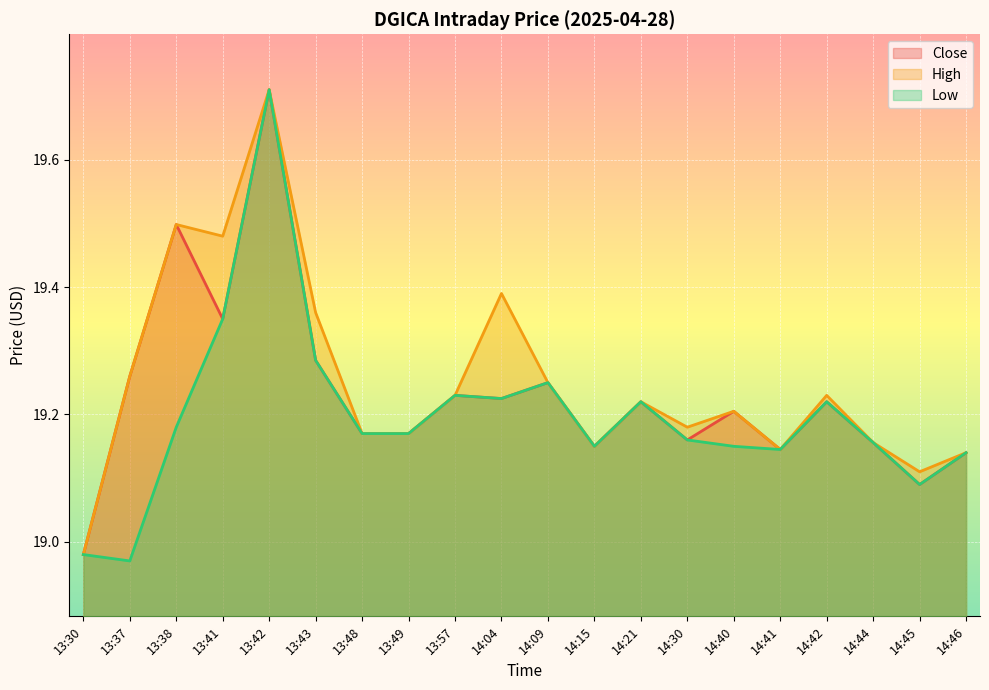

What is the minimum value shown in the chart?

19.0